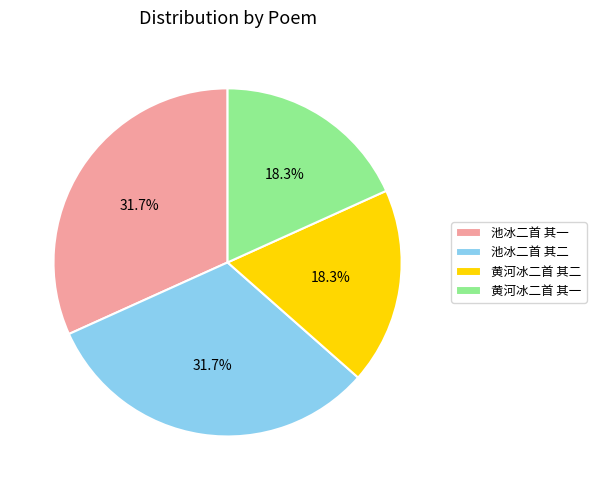

Does 池冰二首 其二 account for over 50% of the chart?

No